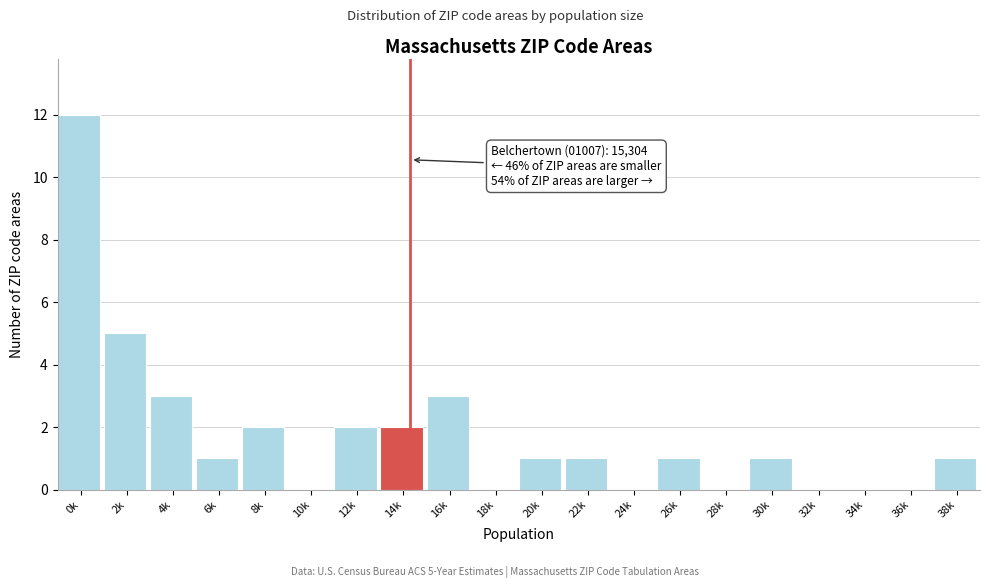

Reading right to left, list all the values displayed in this chart.

38k=1	36k=0	34k=0	32k=0	30k=1	28k=0	26k=1	24k=0	22k=1	20k=1	18k=0	16k=3	14k=2	12k=2	10k=0	8k=2	6k=1	4k=3	2k=5	0k=12